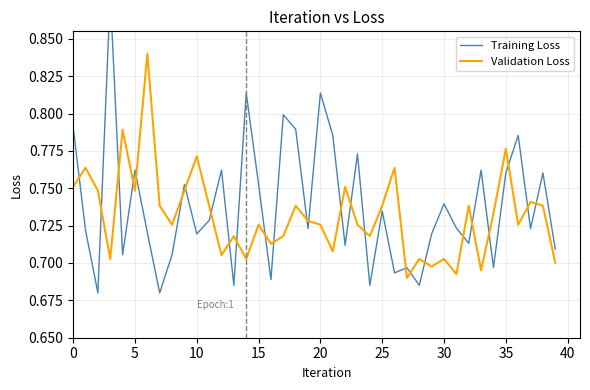

What is the difference between the second highest and second lowest values in the Validation Loss series?

0.1